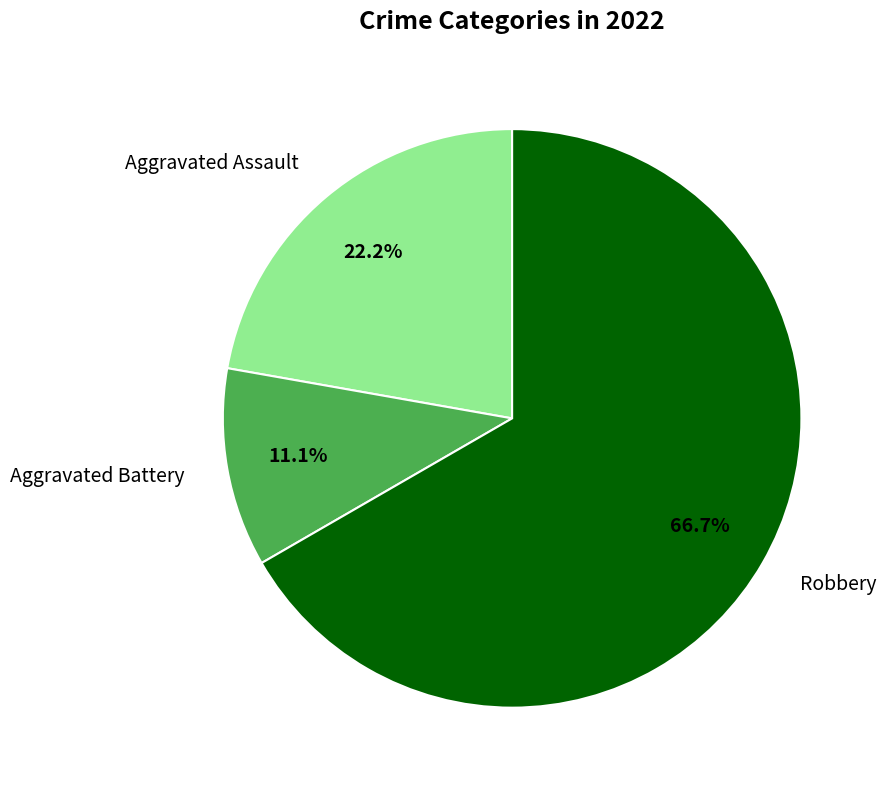

How many slices are in this pie chart?

3